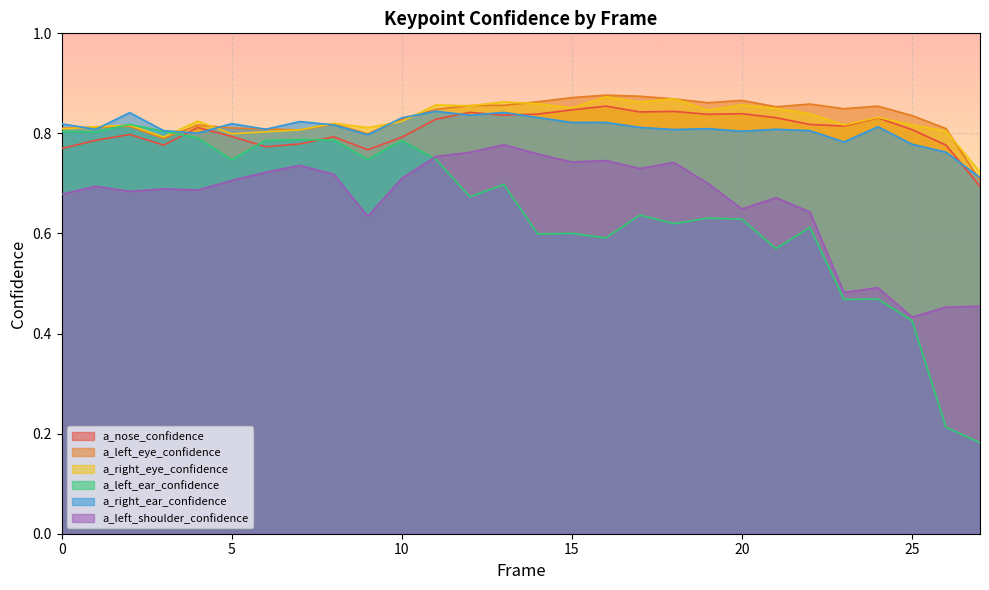

Read the a_left_ear_confidence value at 24.

0.5